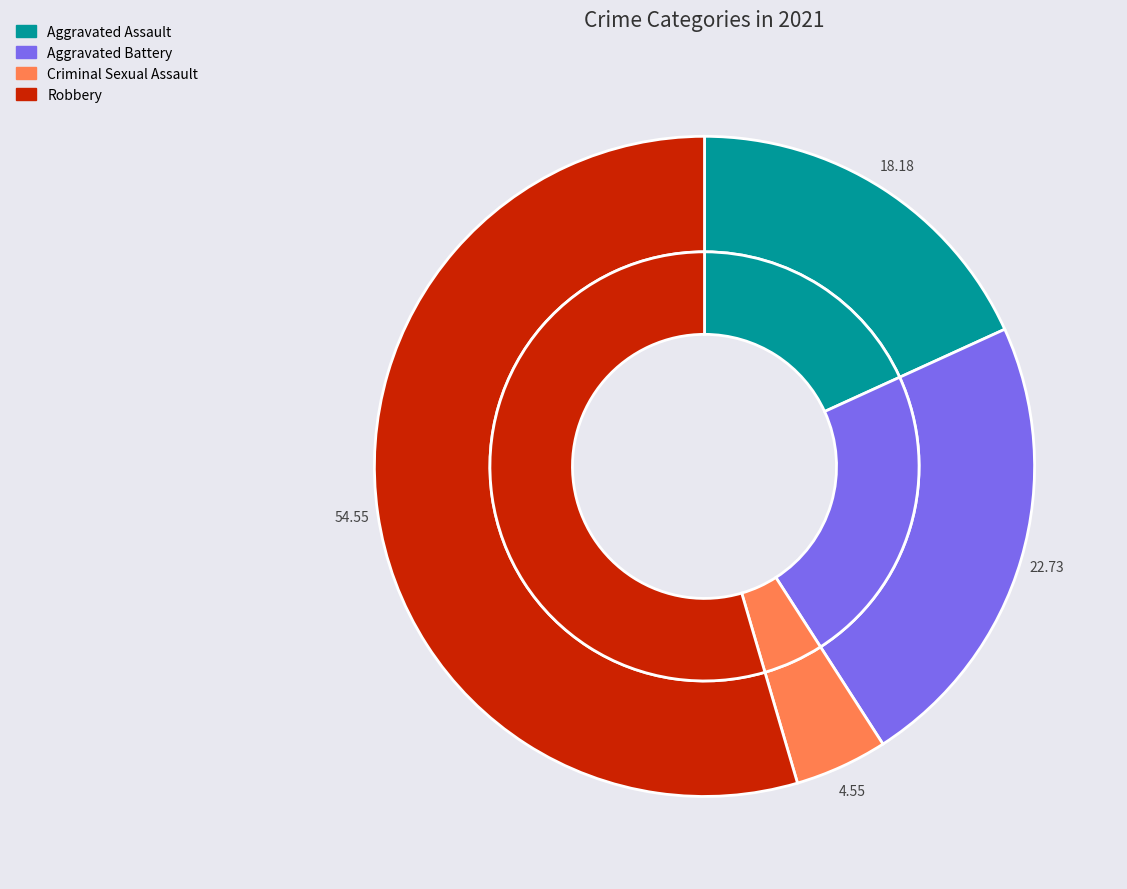

To the nearest percent, what is the average slice percentage?

25%